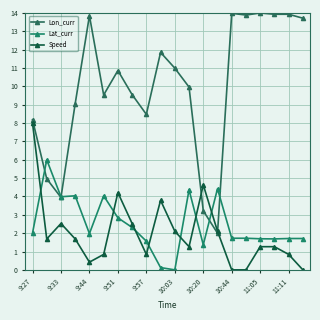

What is the maximum value for Lon_curr?

14.0